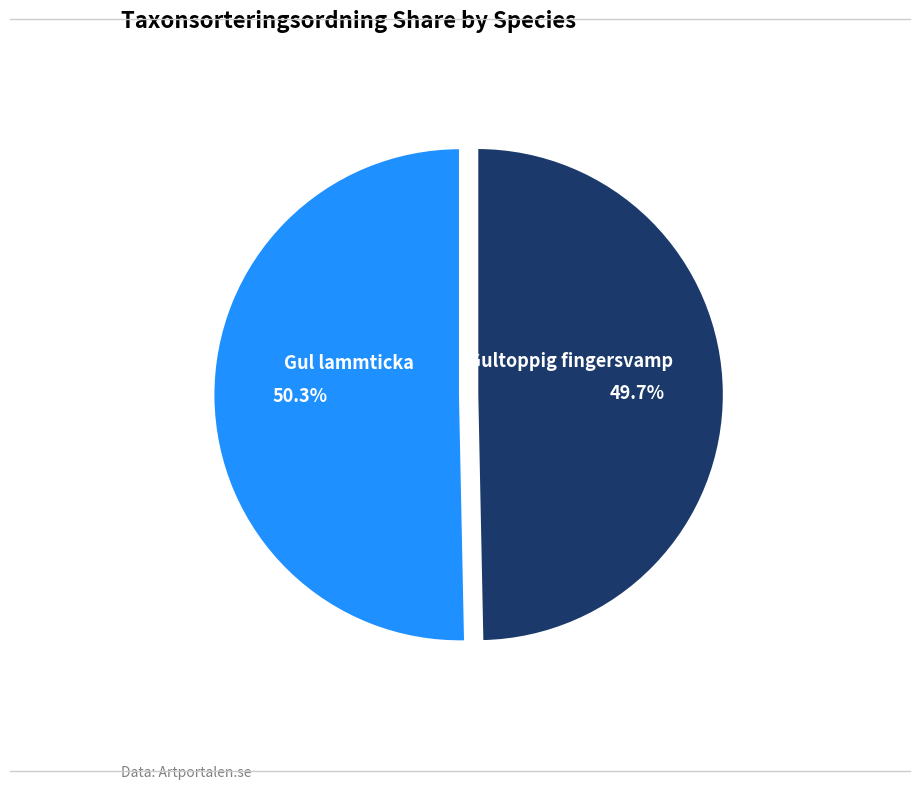

Is there a majority slice in this chart?

Yes